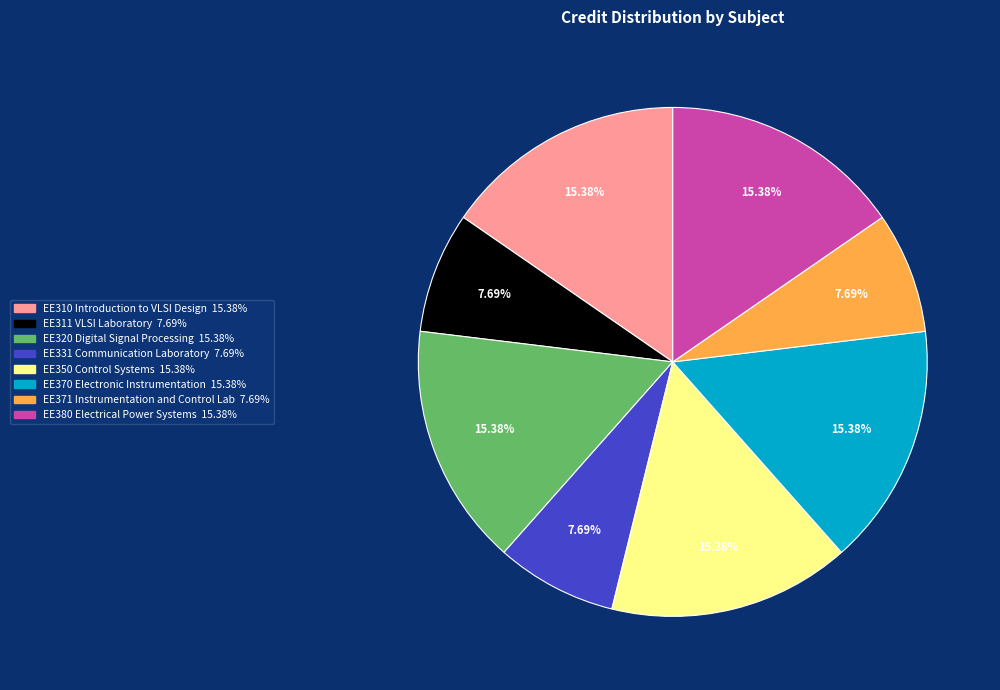

Count the number of slices in the pie.

8